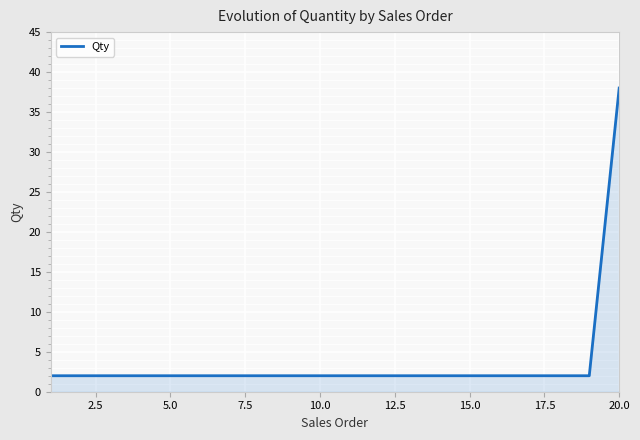

How many lines are shown in the chart?

1